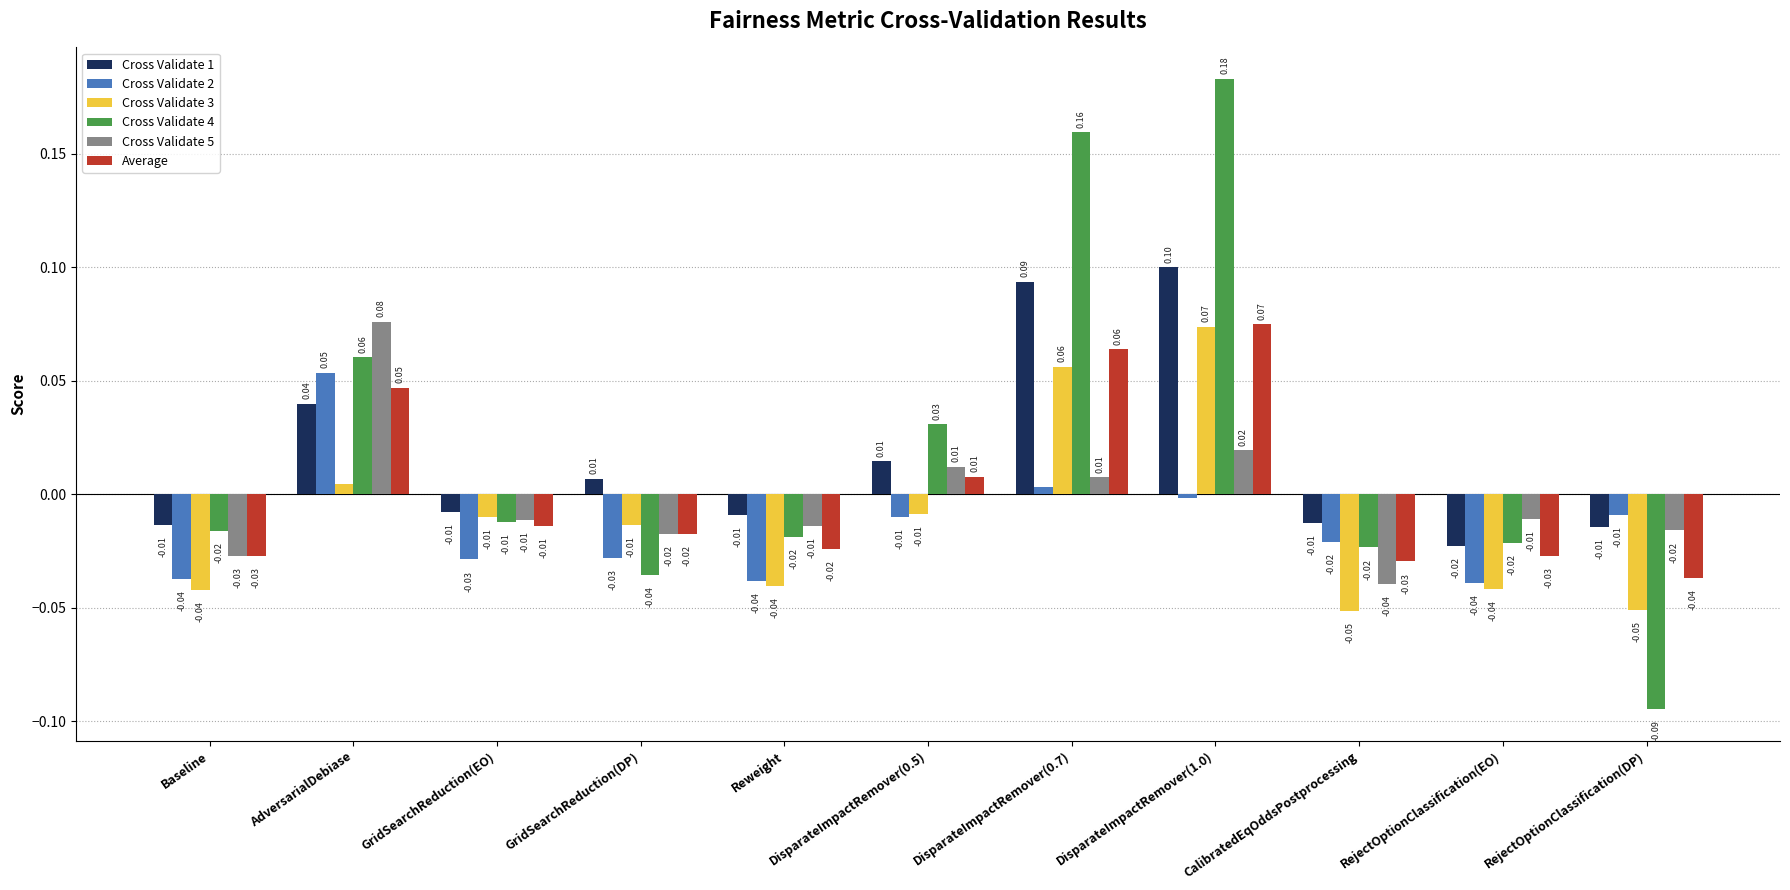

Is the value of Cross Validate 5 at AdversarialDebiase greater than the value of Cross Validate 4 at GridSearchReduction(DP)?

Yes